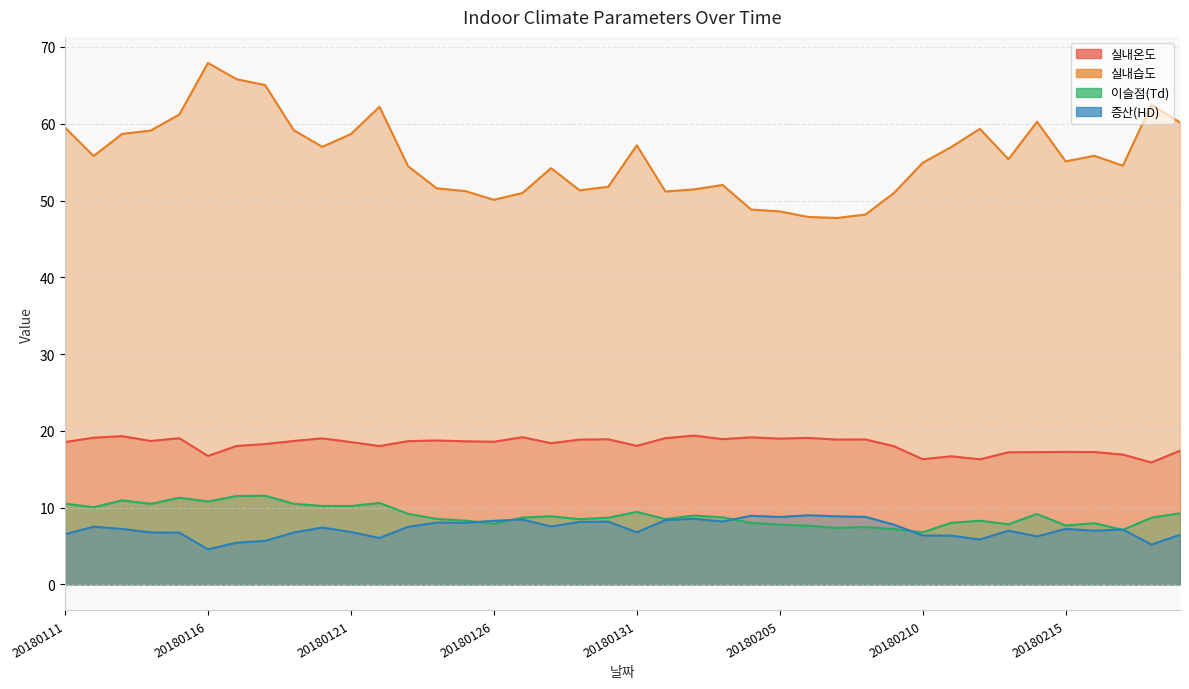

True or false: 이슬점(Td) has a value of 4.4 at 20180206.

False